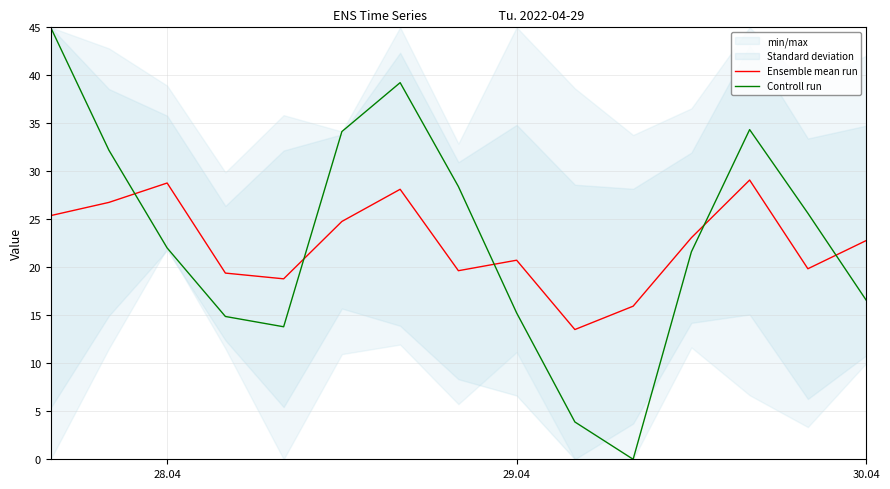

What is the value of the Controll run point at the 7th from the left?

39.2